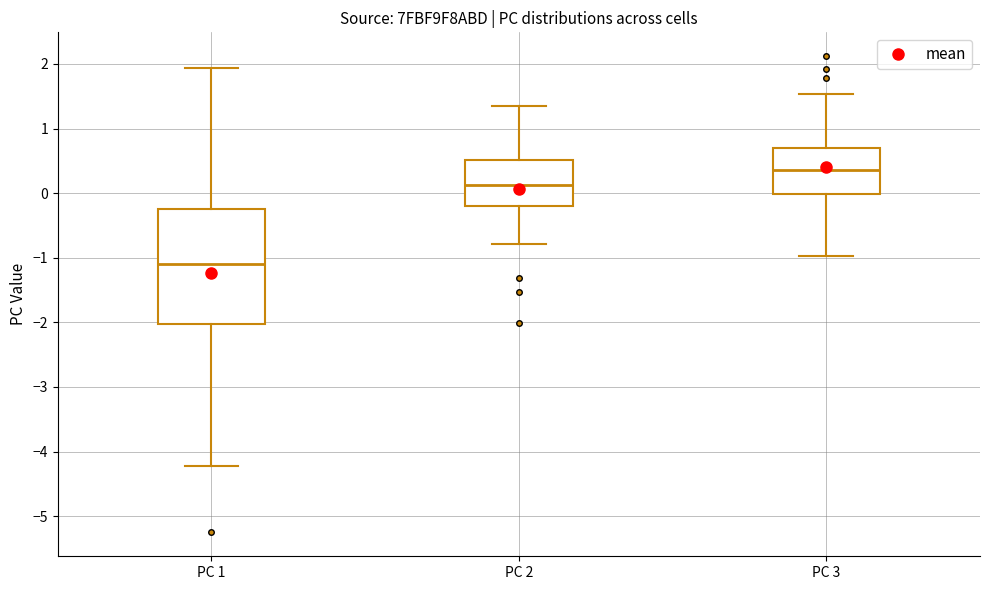

Comparing the boxes themselves (not the whiskers), which one is the tallest?

PC 1